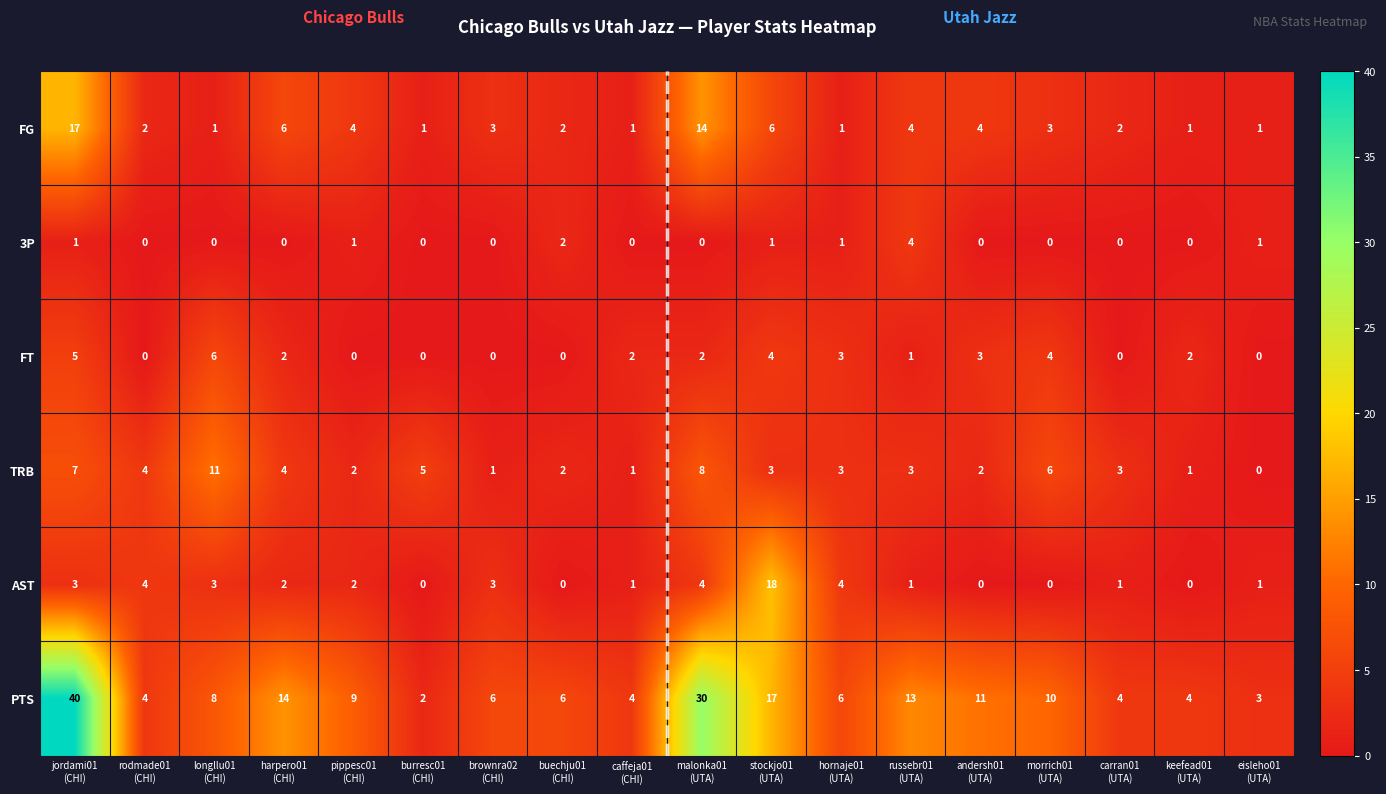

Which series has the largest range (max minus min)?

PTS